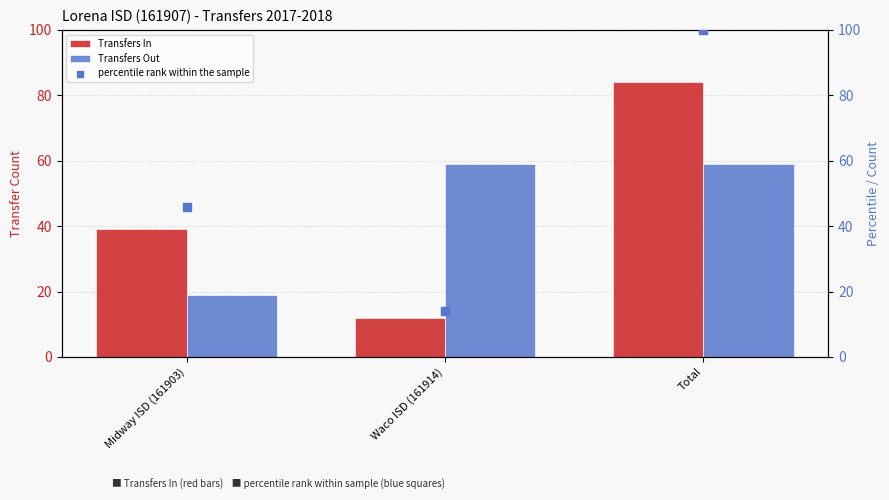

What is the total value across all series at Midway ISD (161903)?

104